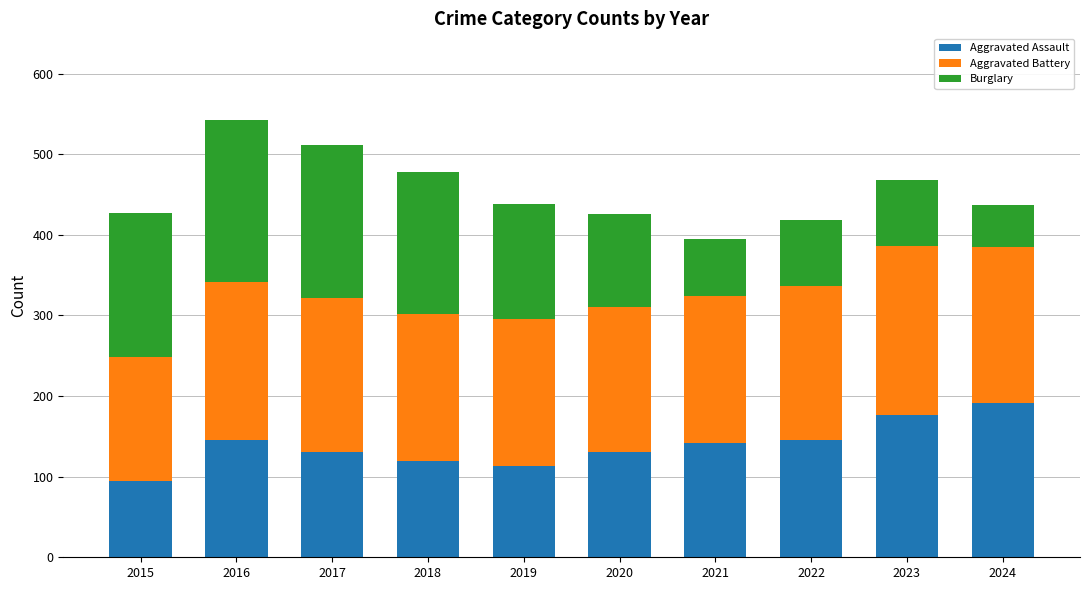

True or false: Aggravated Assault has a value of 157 at 2019.

False